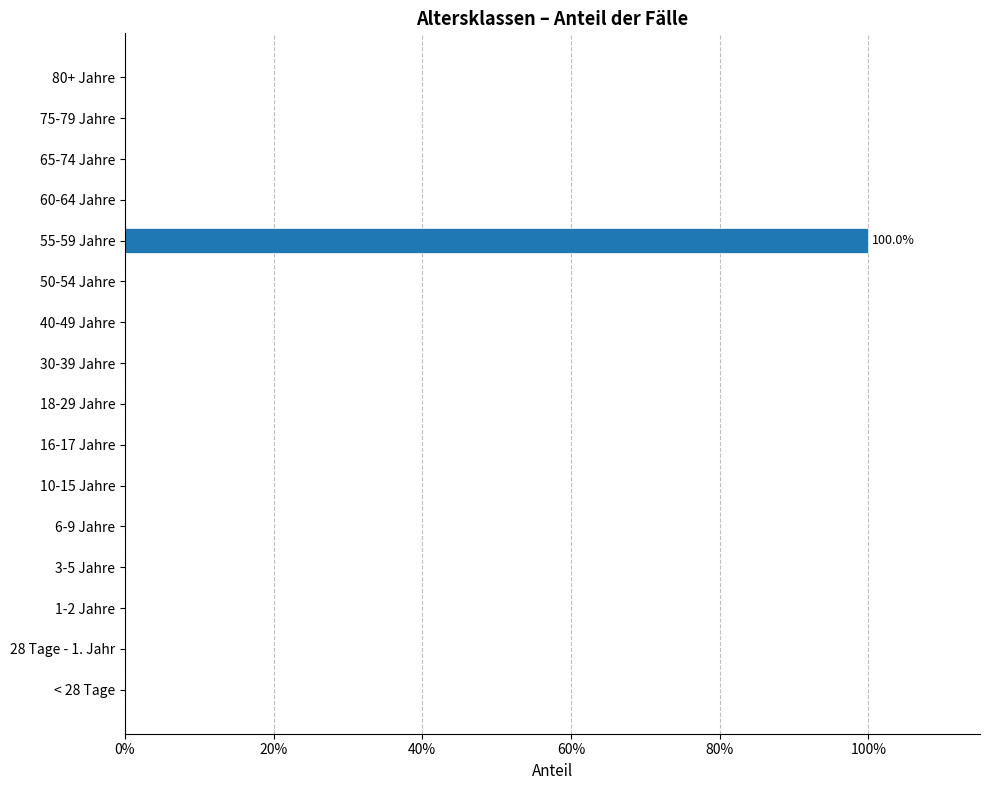

How many values are between 0 and 1?

16